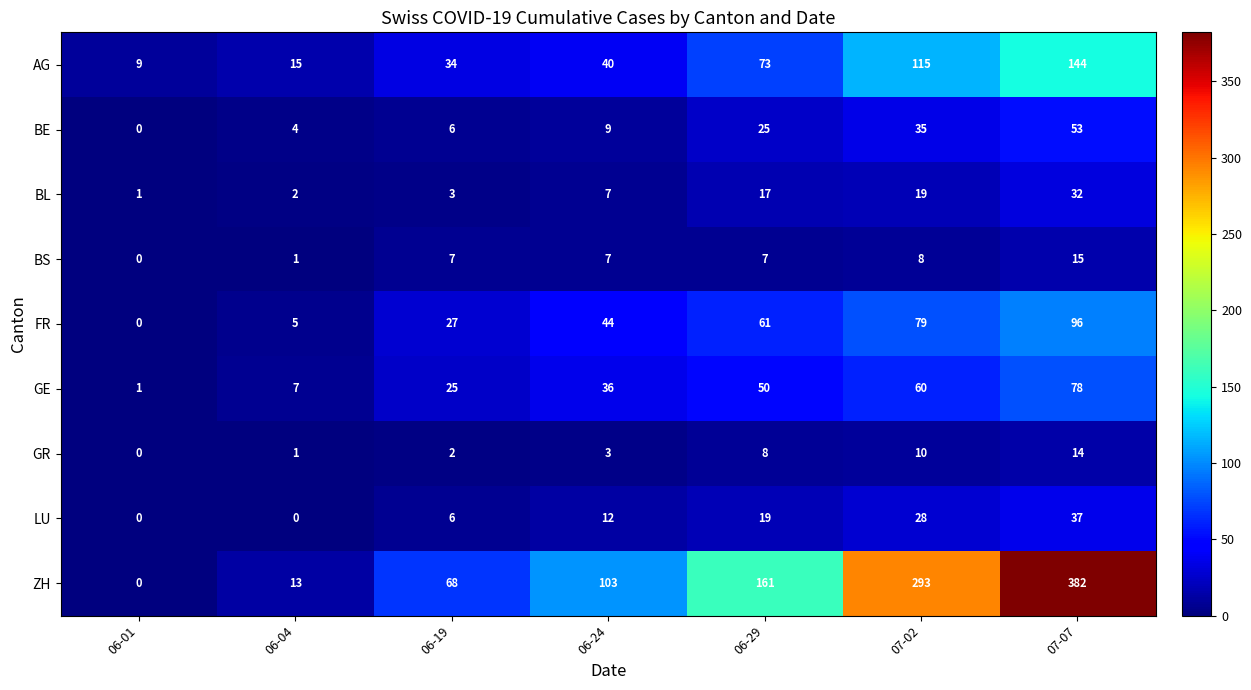

Is the value of ZH at 07-07 greater than the value of GE at 06-01?

Yes